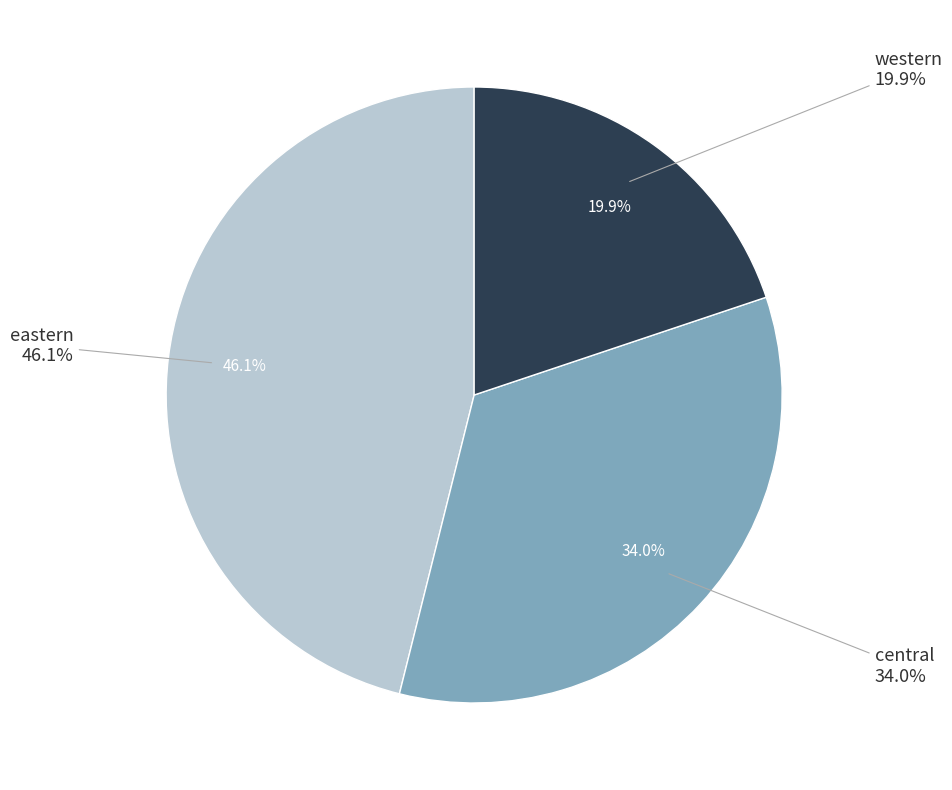

Does eastern represent more than half of the total?

No